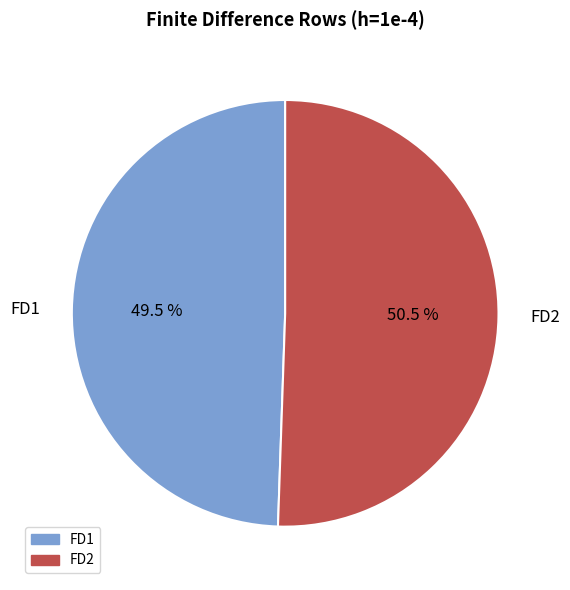

What percentage is NOT represented by FD2?

49.5%